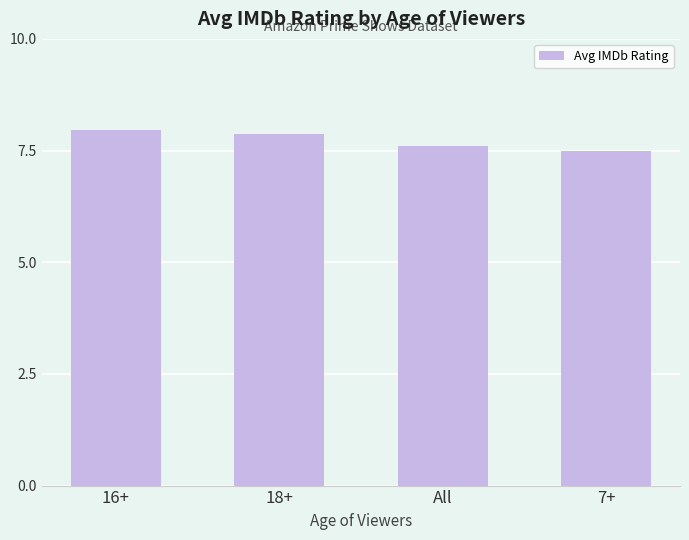

Which has a higher value, All or 7+?

All